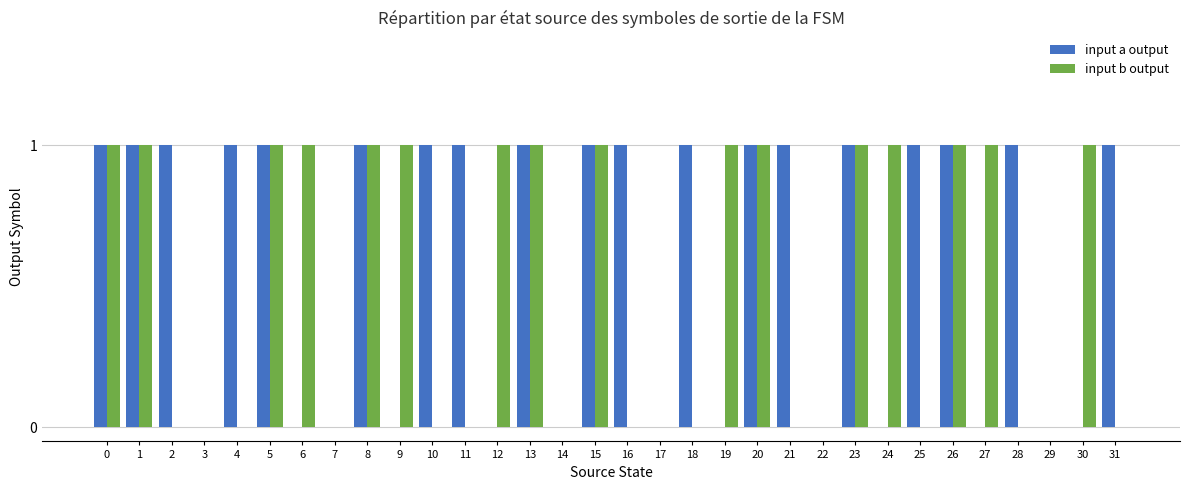

Is it true that input a output equals 0 at 7?

True